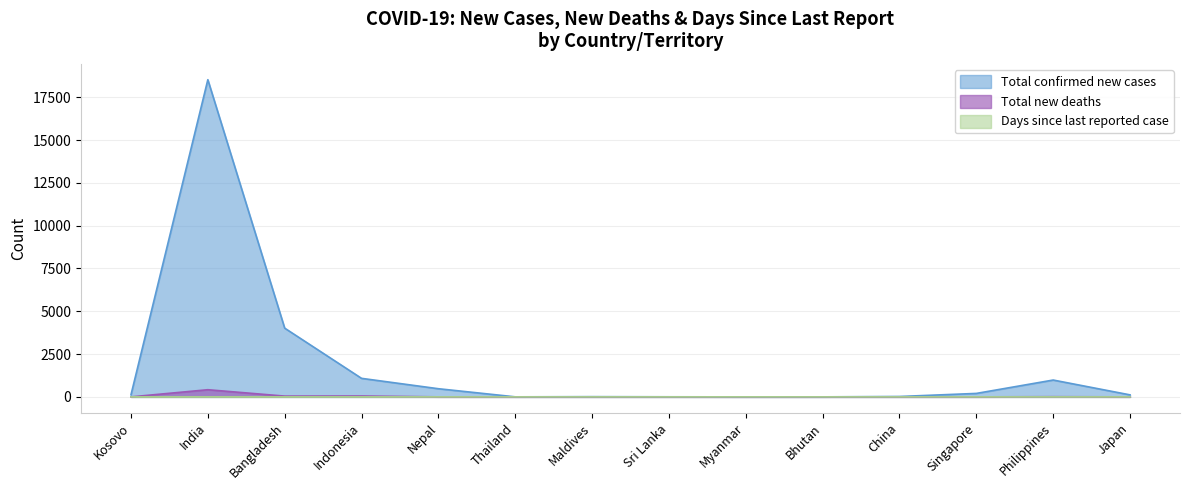

True or false: Total new deaths has more than 1 points higher than both neighbors.

True